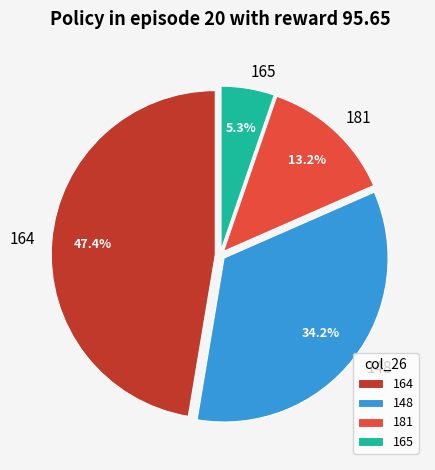

To the nearest percent, what is the average slice percentage?

25%